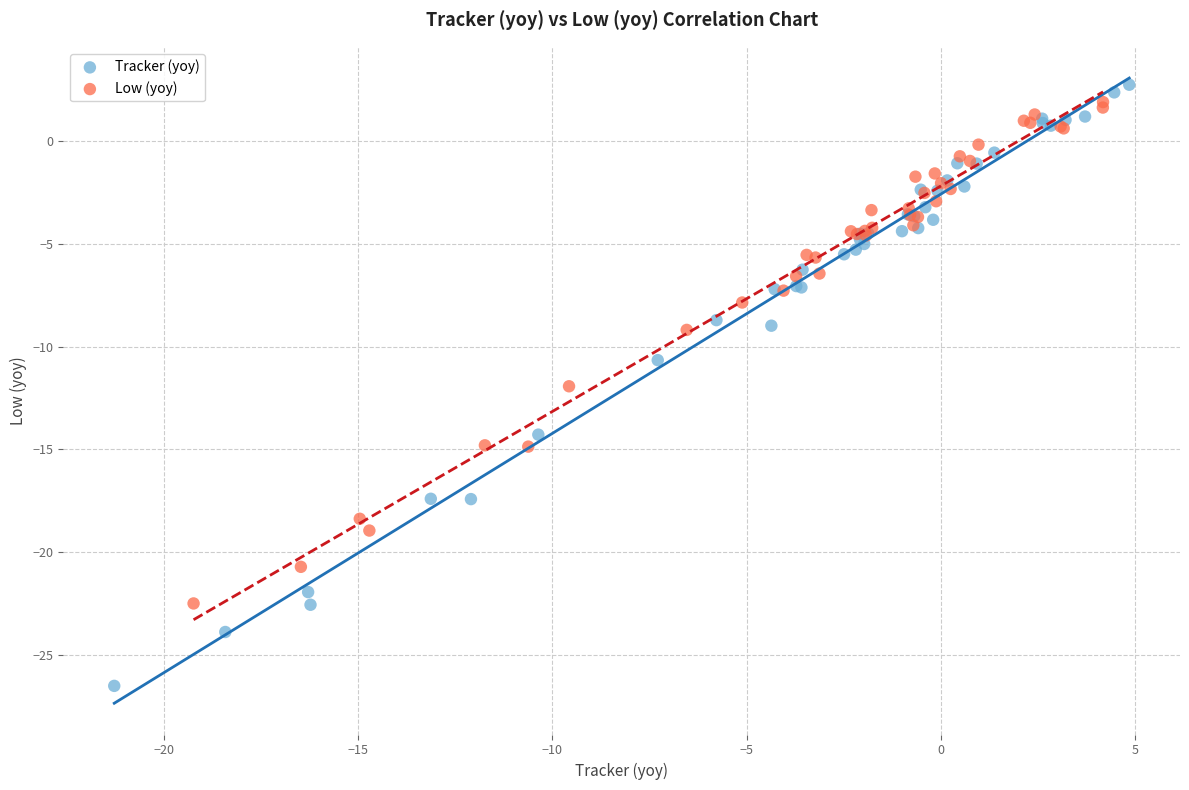

Which series reaches the maximum Y coordinate?

Tracker (yoy)